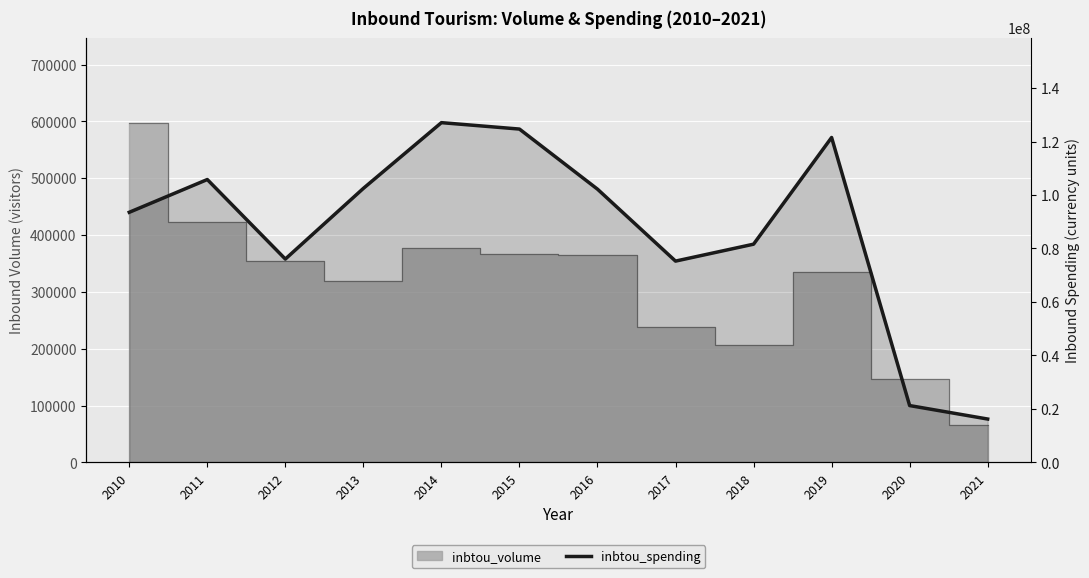

How many lines are shown in the chart?

1